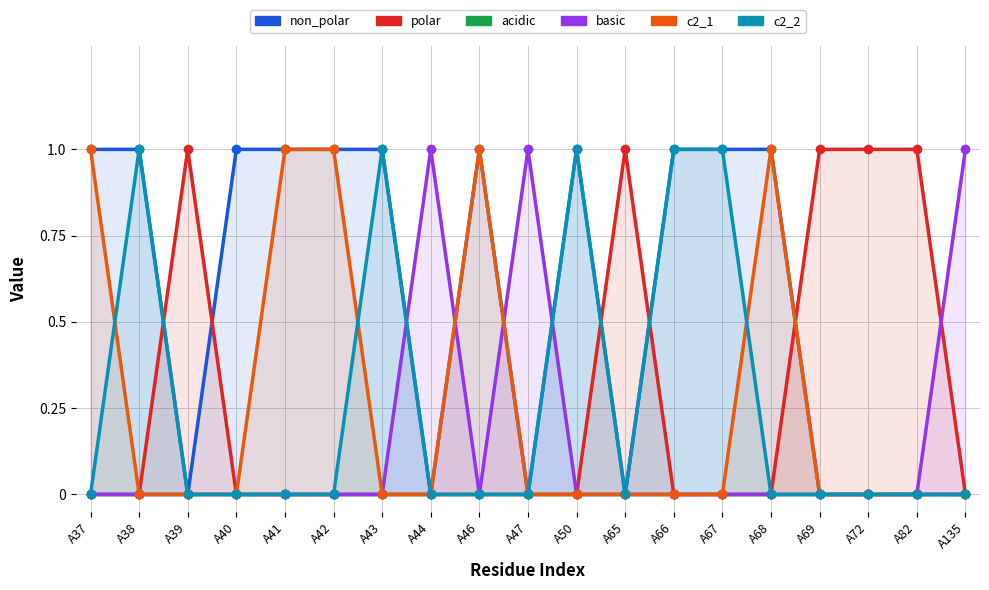

How many intersections are there between basic and c2_1?

2